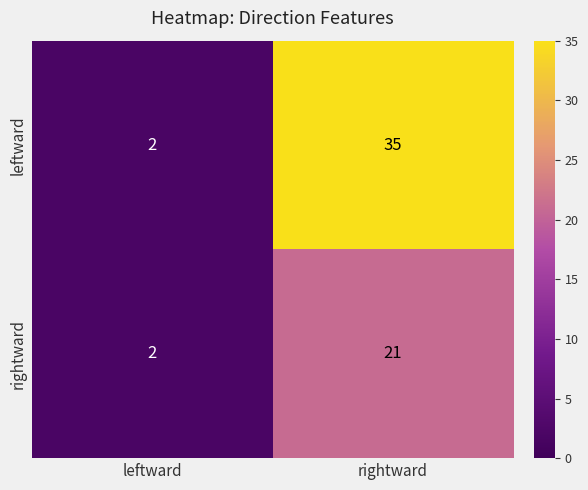

How many categories are shown in the chart?

2